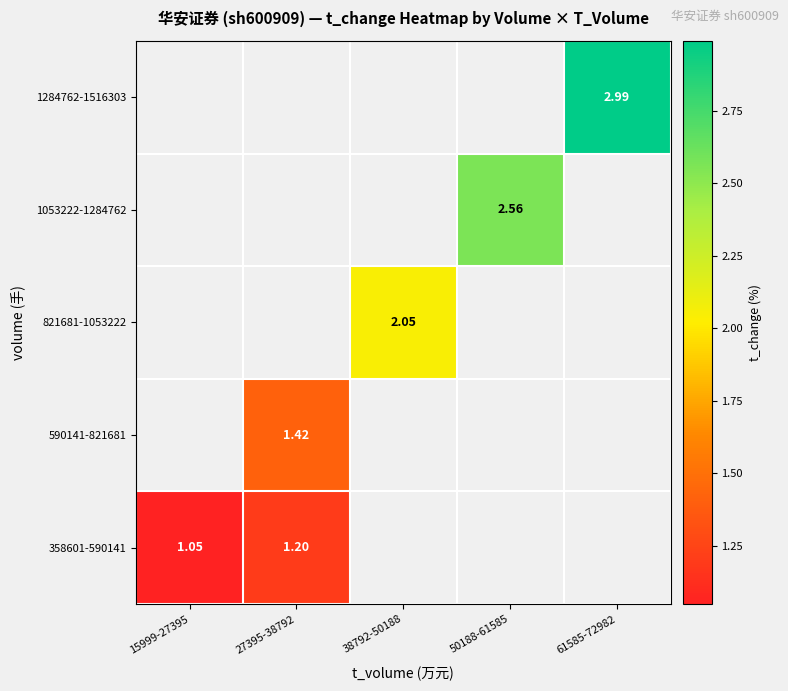

Is the value of 358601-590141 at 27395-38792 greater than the value of 590141-821681 at 27395-38792?

No